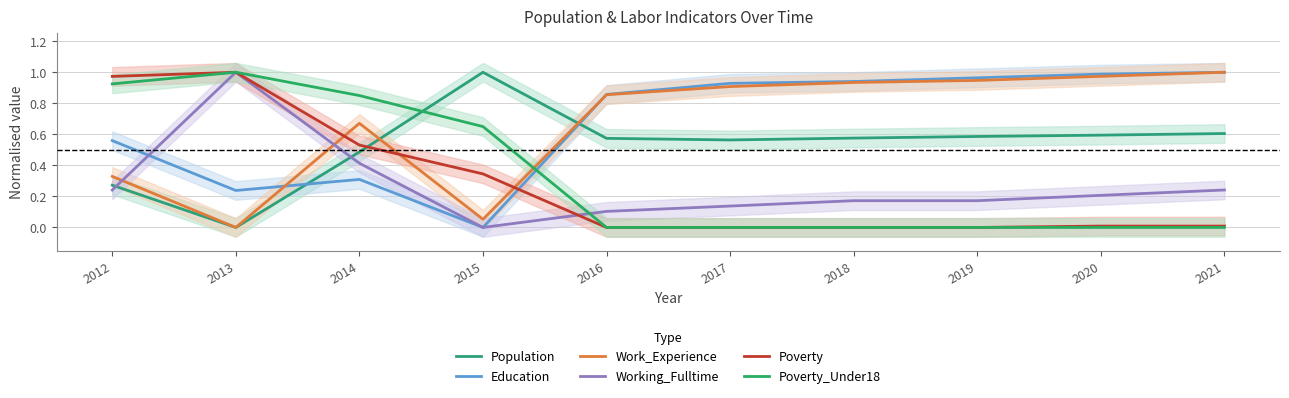

Which series has the widest spread of values?

Population